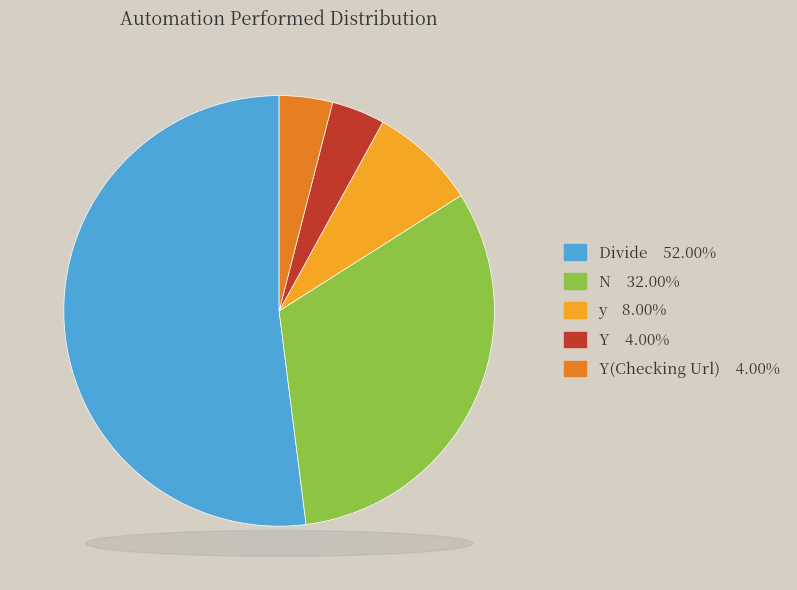

Does any single category account for the majority?

Yes